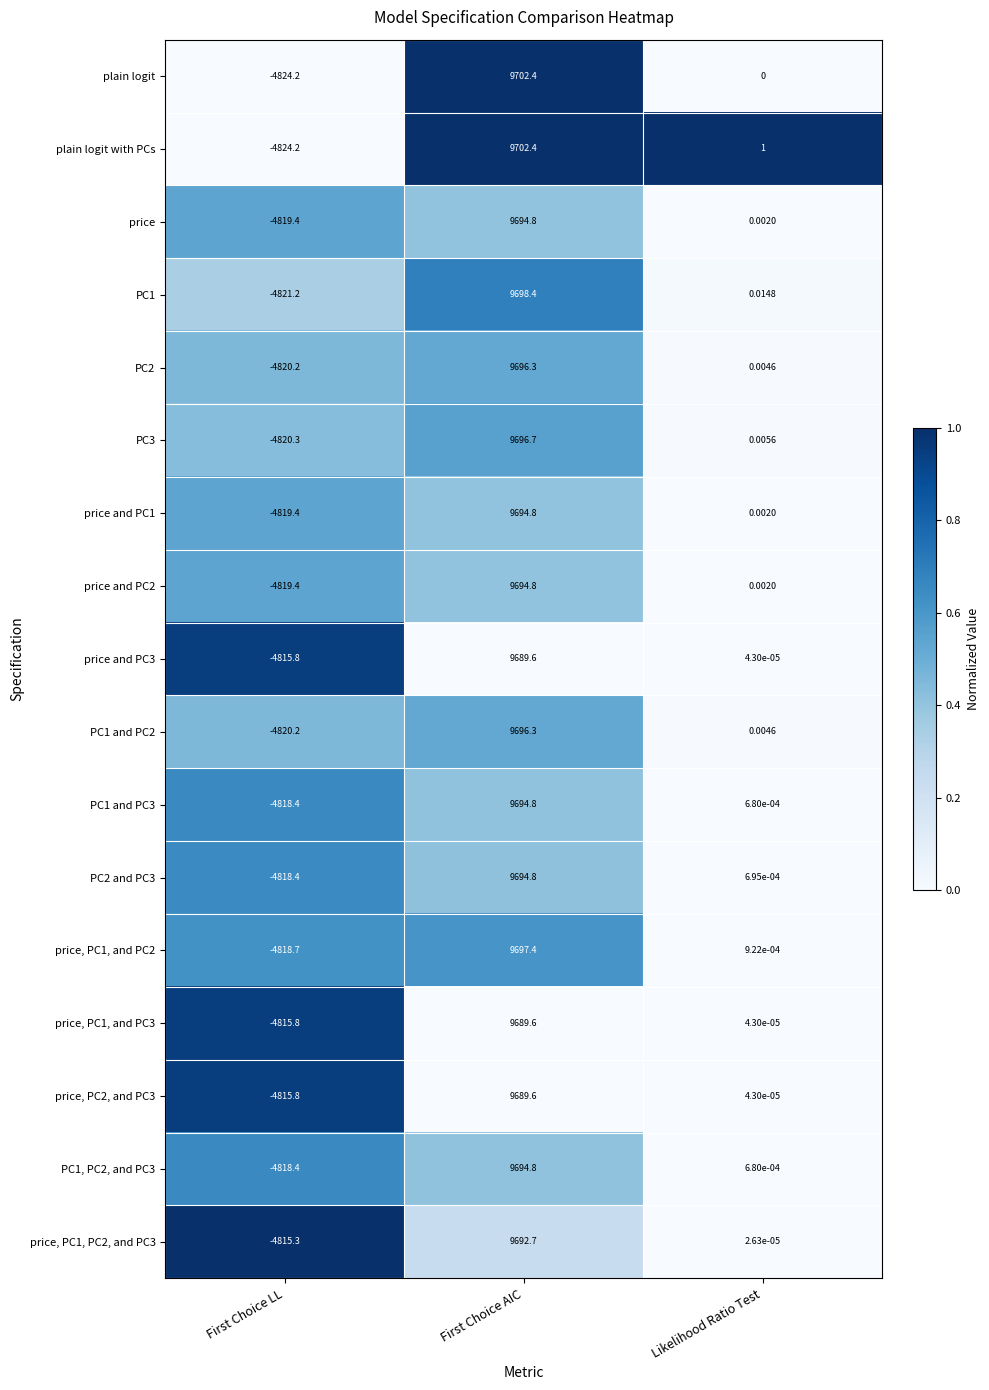

Rank the categories by price and PC3 value from highest to lowest.

First Choice AIC, Likelihood Ratio Test, First Choice LL